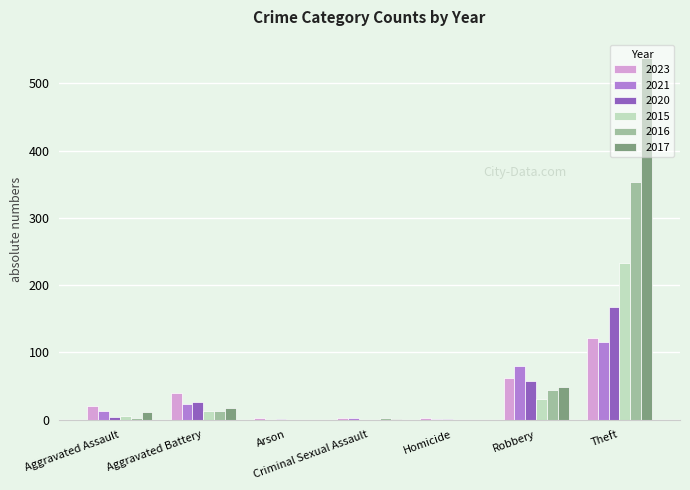

Which series has the widest spread of values?

2017